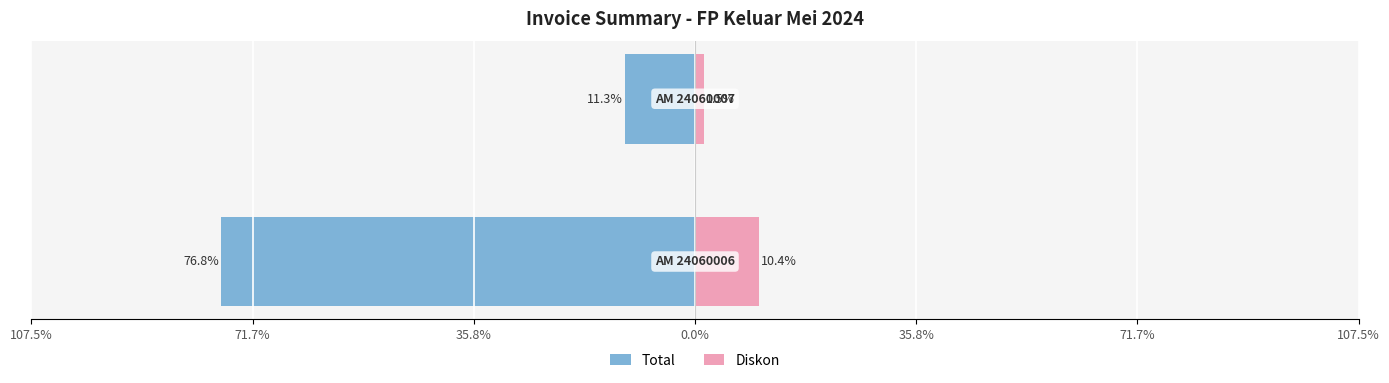

What is the sum of all Total values?

-88.1